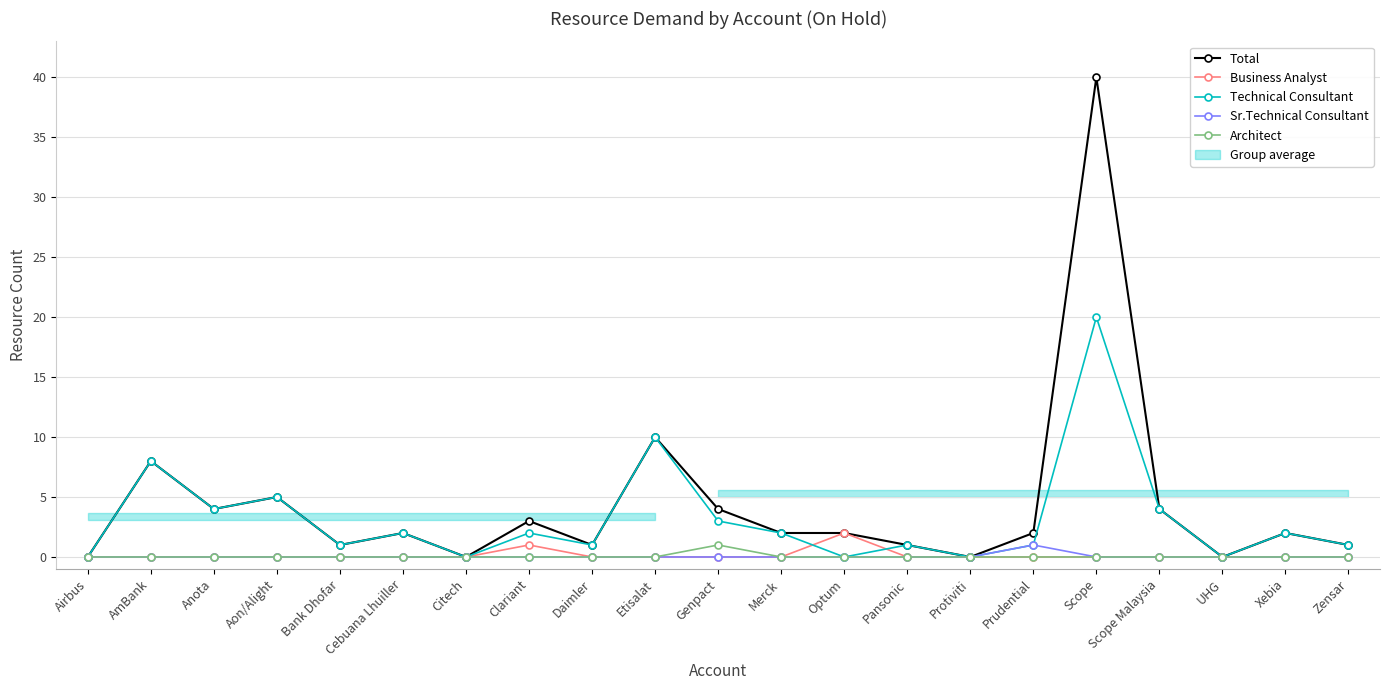

How many interior local valleys does the Total series have?

6